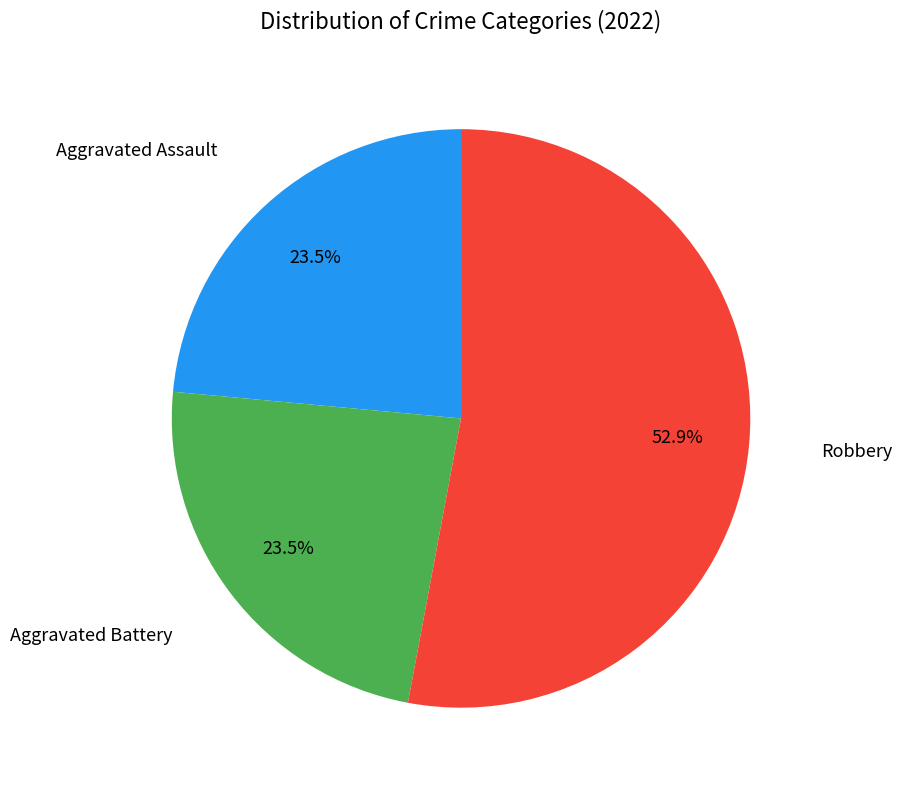

Is there any slice that represents more than half of the pie?

Yes